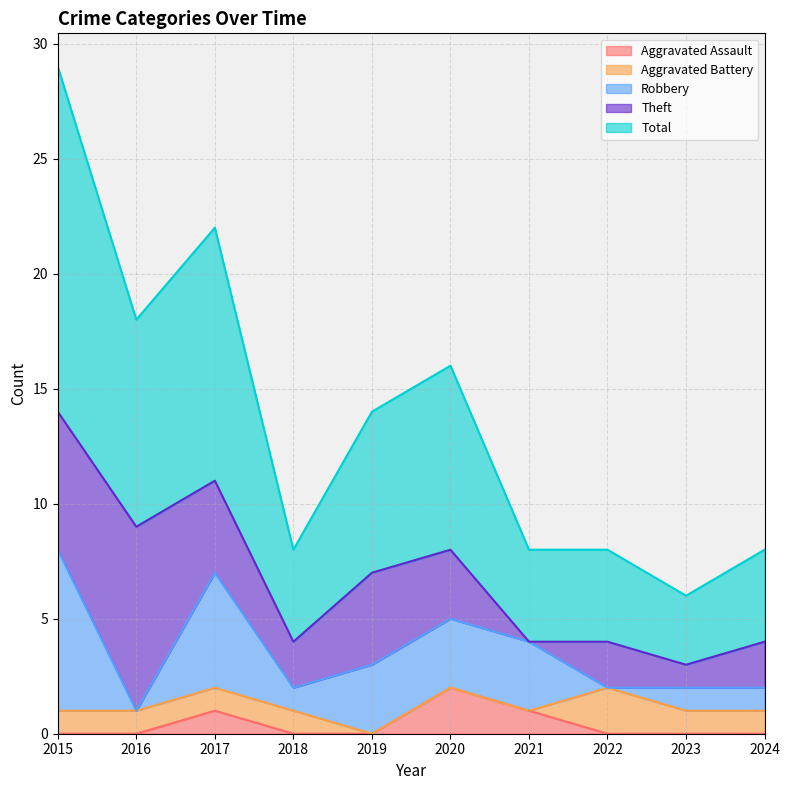

True or false: Total and Robbery cross at least once.

False